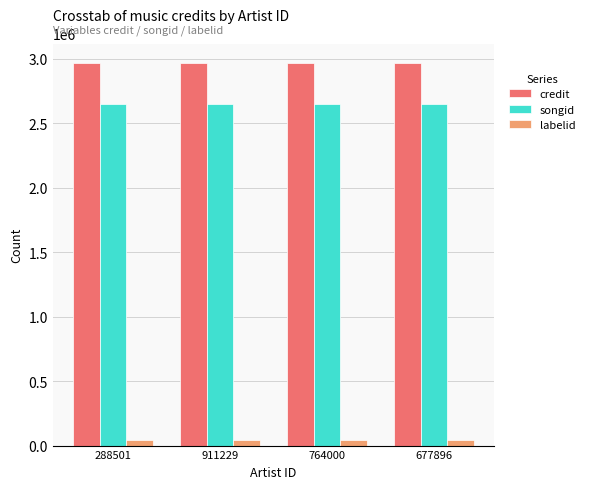

Is the value of credit at 764000 greater than the value of songid at 288501?

Yes